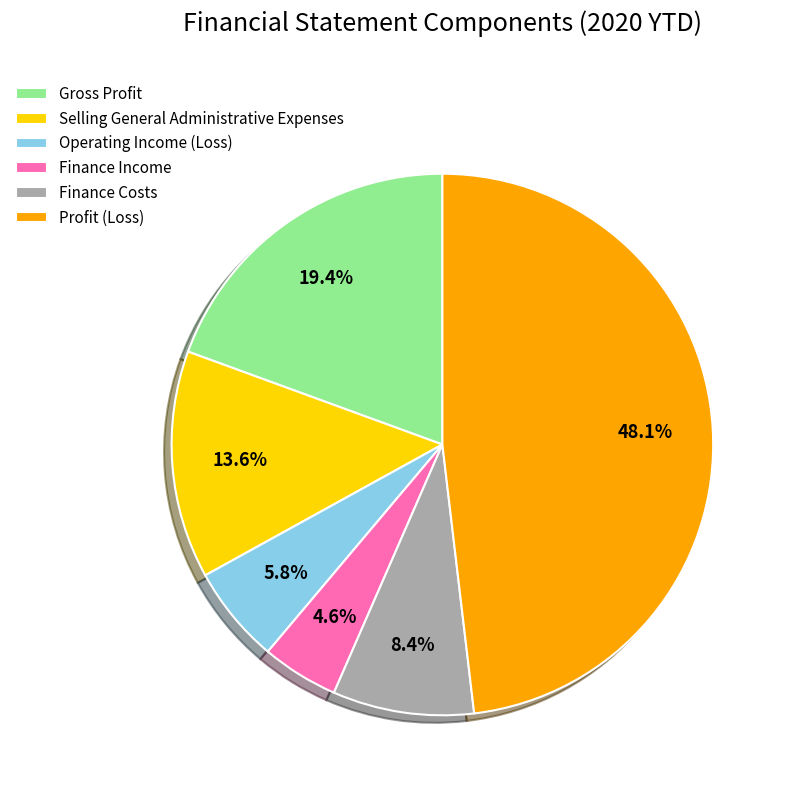

Rank the categories by value from highest to lowest.

Profit (Loss), Gross Profit, Selling General Administrative Expenses, Finance Costs, Operating Income (Loss), Finance Income